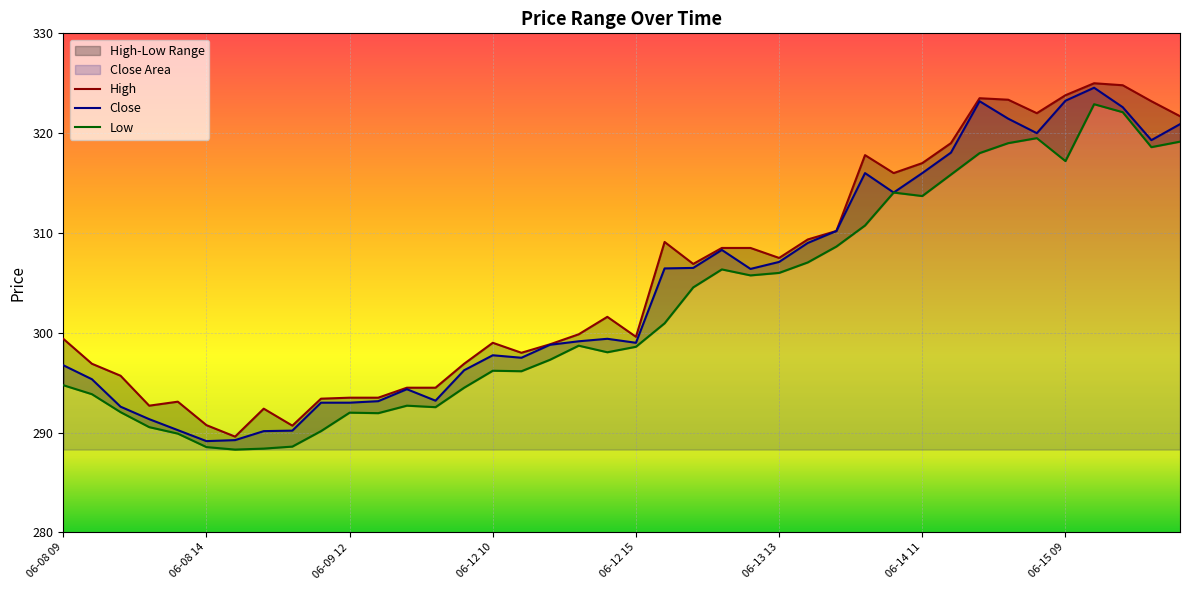

What are all the series names shown in the legend?

High, Close, Low